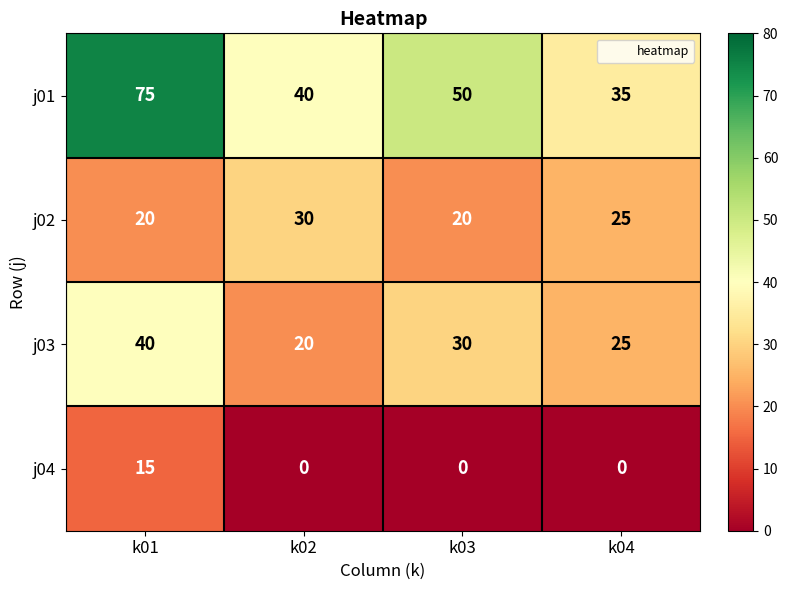

Between k01 and k03, which series saw the biggest shift?

j01